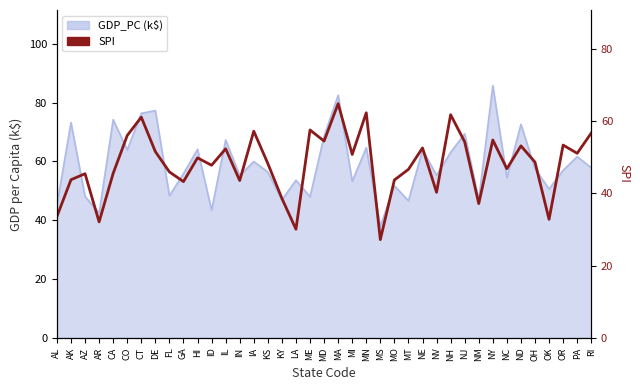

How many interior local valleys (lower than both neighbors) does the data have?

13